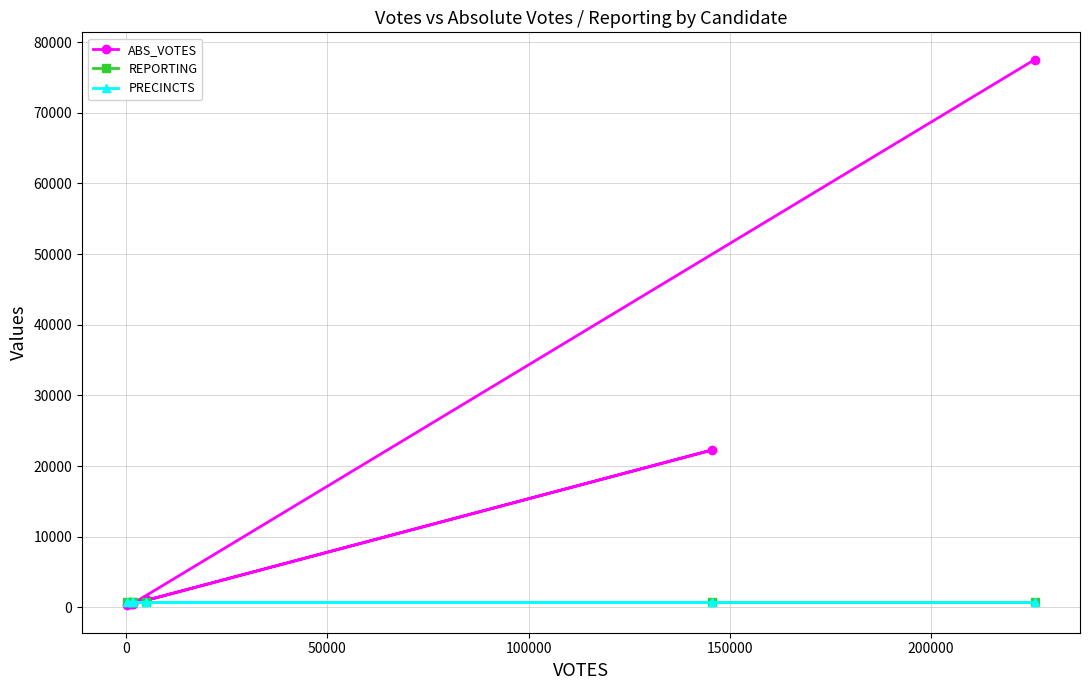

Is this an area chart (filled region under the line)?

No